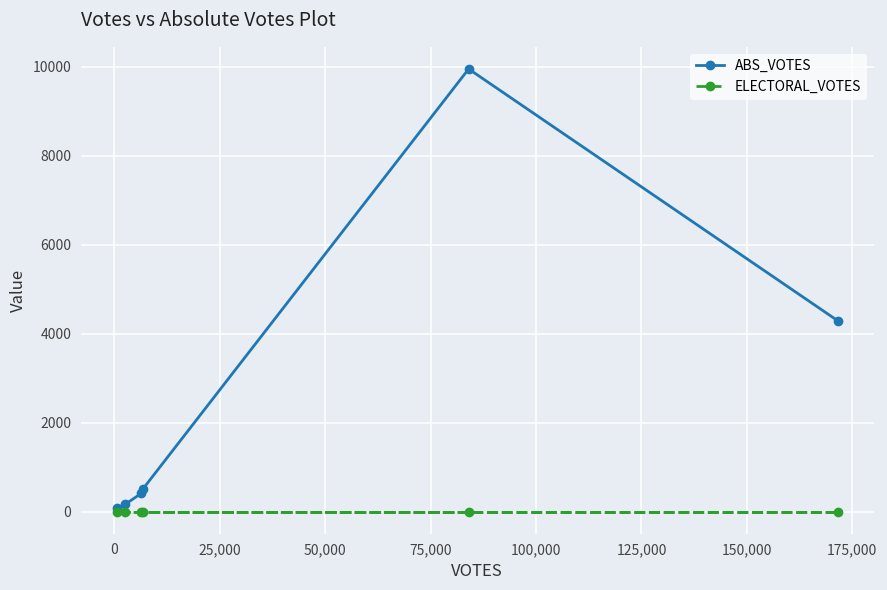

Which series has the widest spread of values?

ABS_VOTES